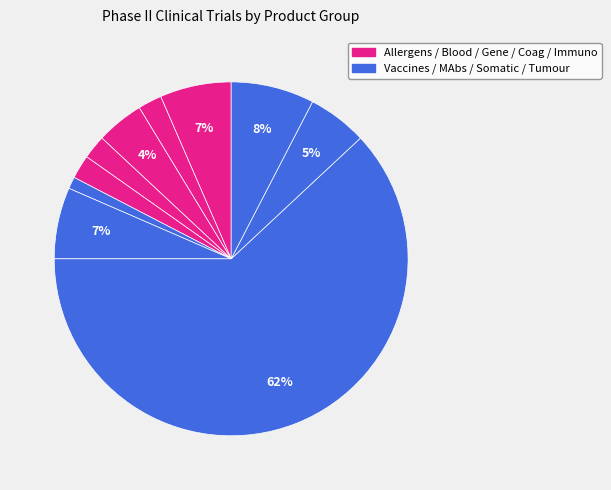

How many segments does this pie chart have?

10